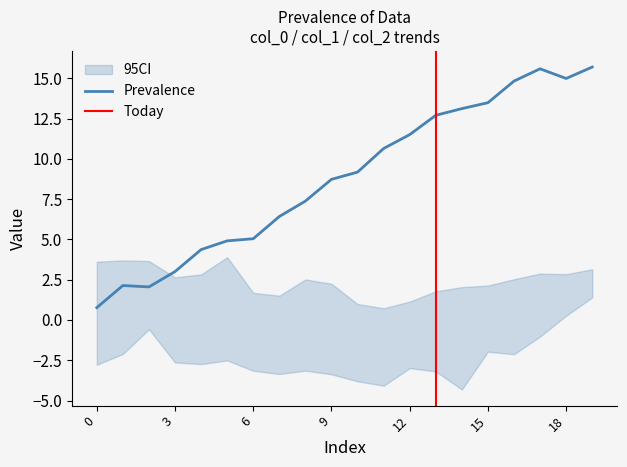

How many lines are shown in the chart?

3